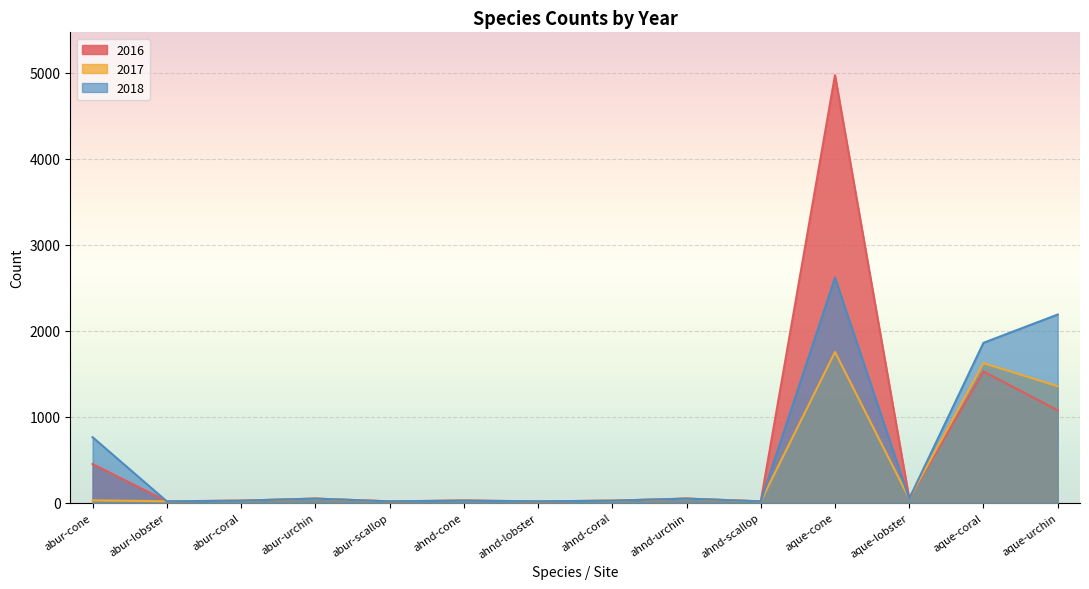

Which category has the highest value across all series?

aque-cone